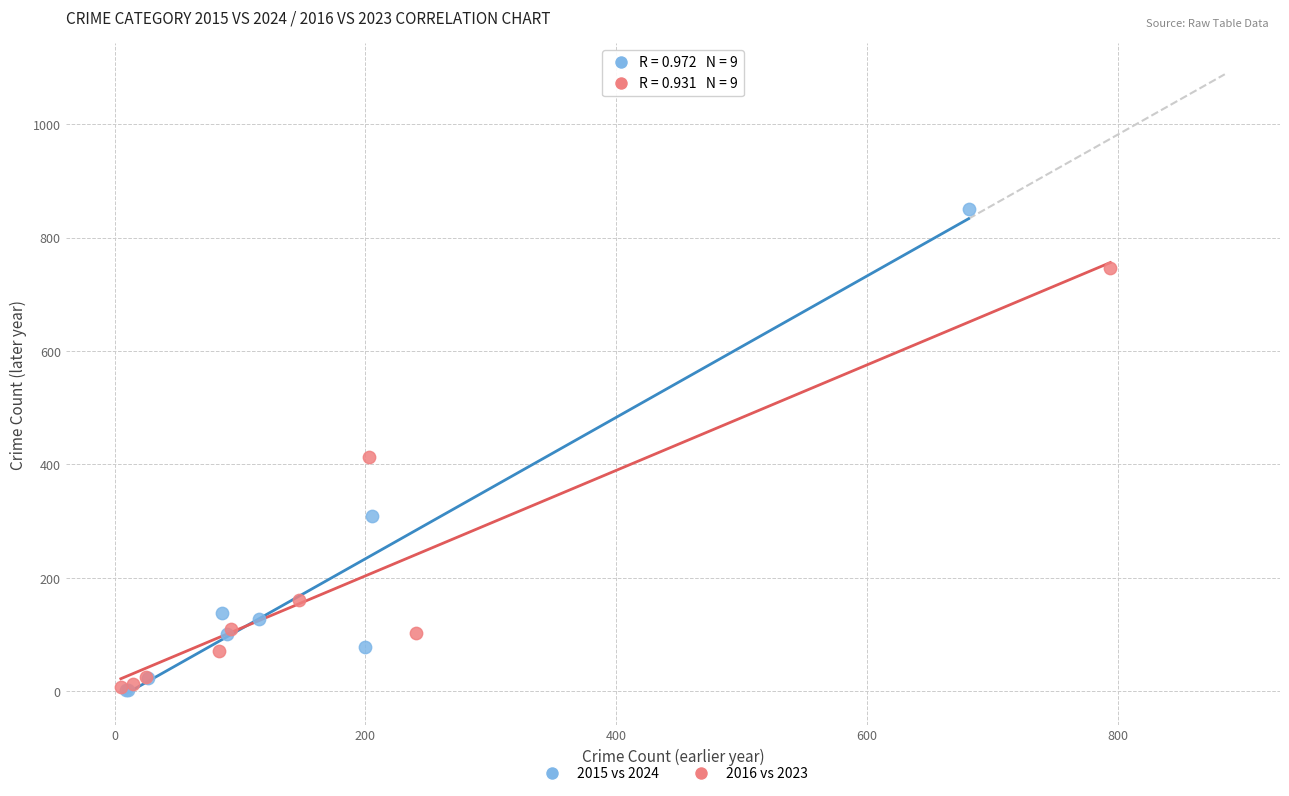

Which series has the largest Y range (max minus min)?

2015 vs 2024